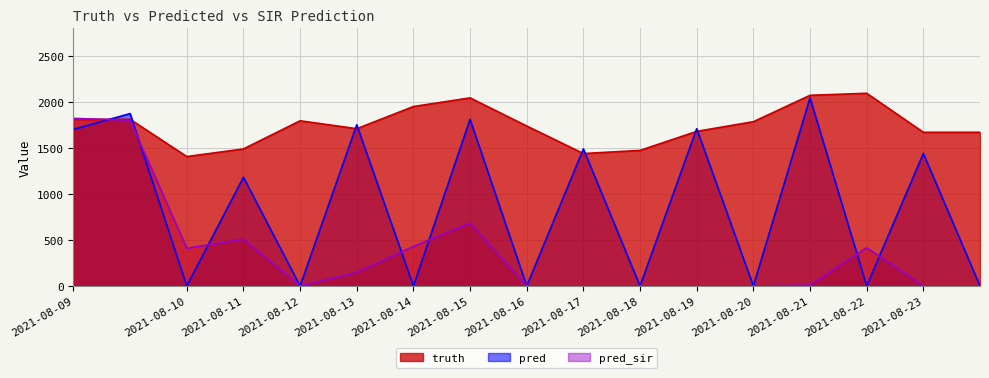

Reading left to right, transcribe all the data shown in this chart.

truth: 1812.0	1812.0	1407.0	1490.0	1796.0	1710.0	1951.0	2045.0	1739.0	1440.0	1474.0	1681.0	1786.0	2073.0	2095.0	1671.0	1671.0
pred: 1702.4	1874.2	0.0	1182.0	0.0	1752.0	0.0	1812.0	0.0	1490.0	0.0	1710.0	0.0	2045.0	0.0	1440.0	0.0
pred_sir: 1822.3	1801.2	410.0	509.0	0.0	147.0	430.0	683.0	0.0	0.0	0.0	0.0	0.0	9.0	415.0	0.0	0.0